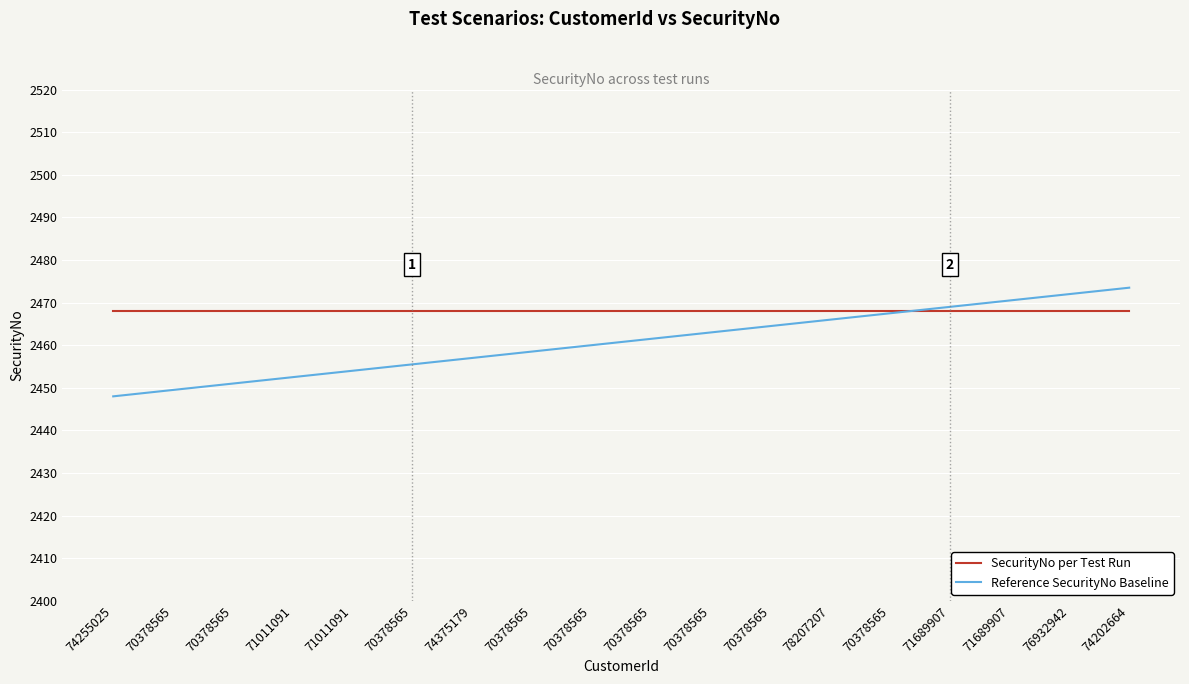

Reading left to right, list all the values displayed in this chart.

SecurityNo per Test Run: 2468.0	2468.0	2468.0	2468.0	2468.0	2468.0	2468.0	2468.0	2468.0	2468.0	2468.0	2468.0	2468.0	2468.0	2468.0	2468.0	2468.0	2468.0
Reference SecurityNo Baseline: 2448.0	2449.5	2451.0	2452.5	2454.0	2455.5	2457.0	2458.5	2460.0	2461.5	2463.0	2464.5	2466.0	2467.5	2469.0	2470.5	2472.0	2473.5